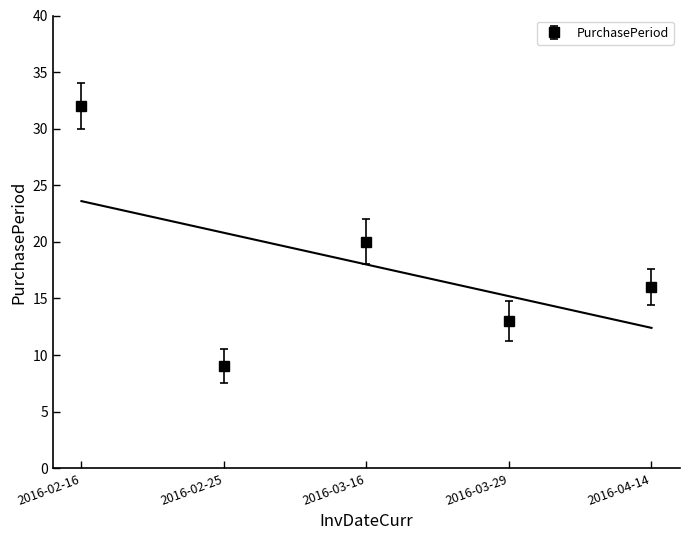

Between 2016-02-25 and 2016-04-14, which is larger?

2016-04-14